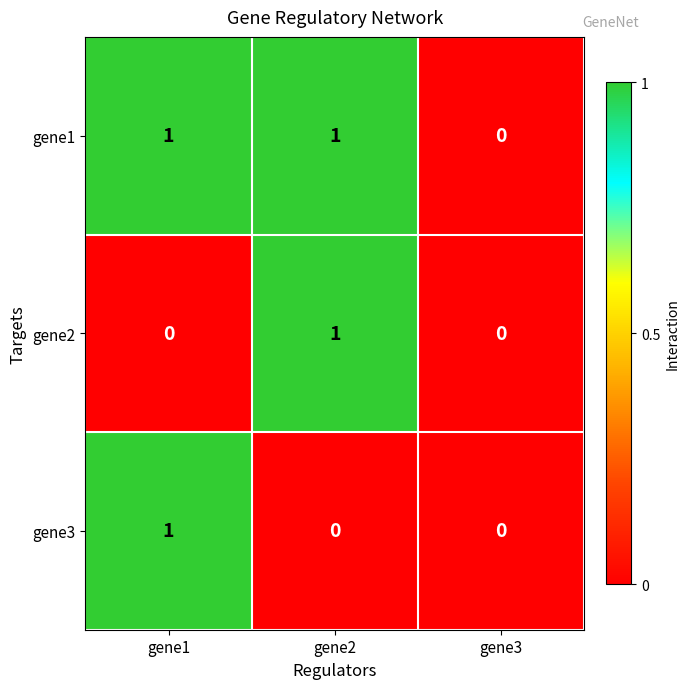

Reading left to right, extract all data points from this chart.

gene1: gene1=1	gene2=1	gene3=0
gene2: gene1=0	gene2=1	gene3=0
gene3: gene1=1	gene2=0	gene3=0